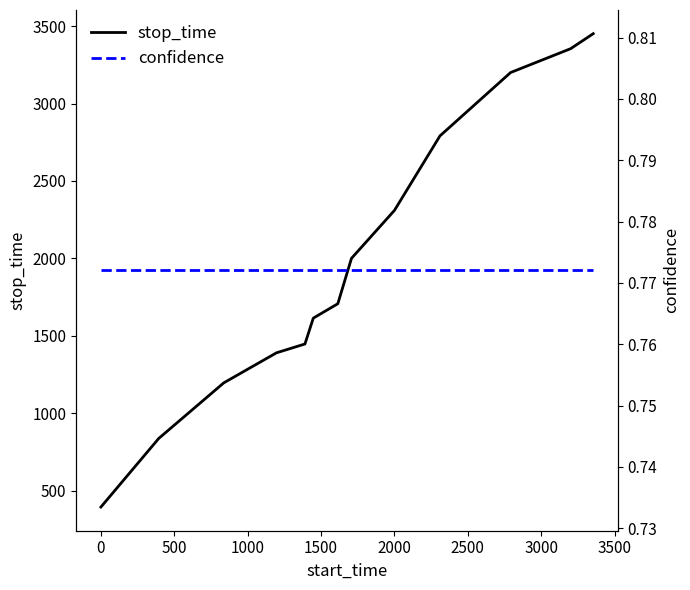

Reading left to right, extract all data points from this chart.

stop_time: 394.0	837.0	1196.0	1390.0	1447.0	1614.0	1707.0	2000.0	2310.0	2791.0	3200.0	3354.0	3451.0
confidence: 0.8	0.8	0.8	0.8	0.8	0.8	0.8	0.8	0.8	0.8	0.8	0.8	0.8